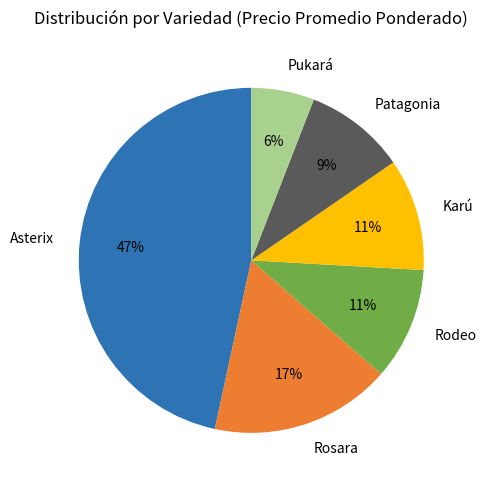

The Pukará slice represents 6% of the pie. True or false?

True